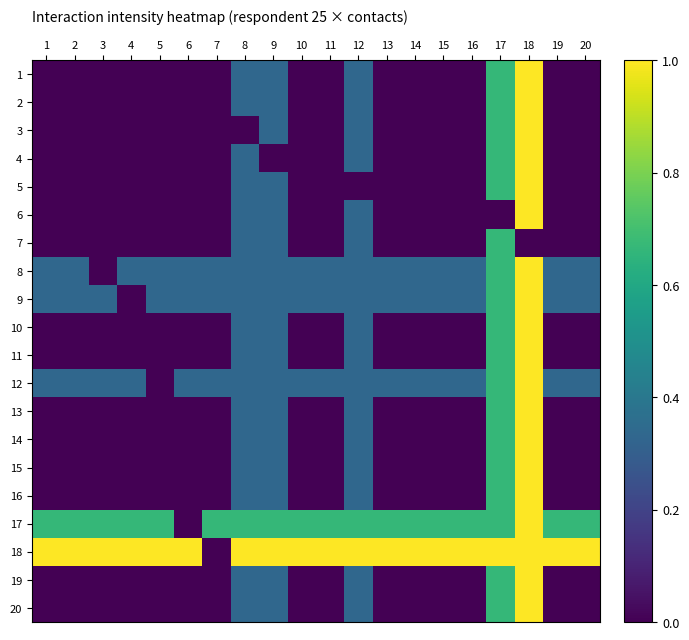

At which category does the chart reach its minimum across all series?

1